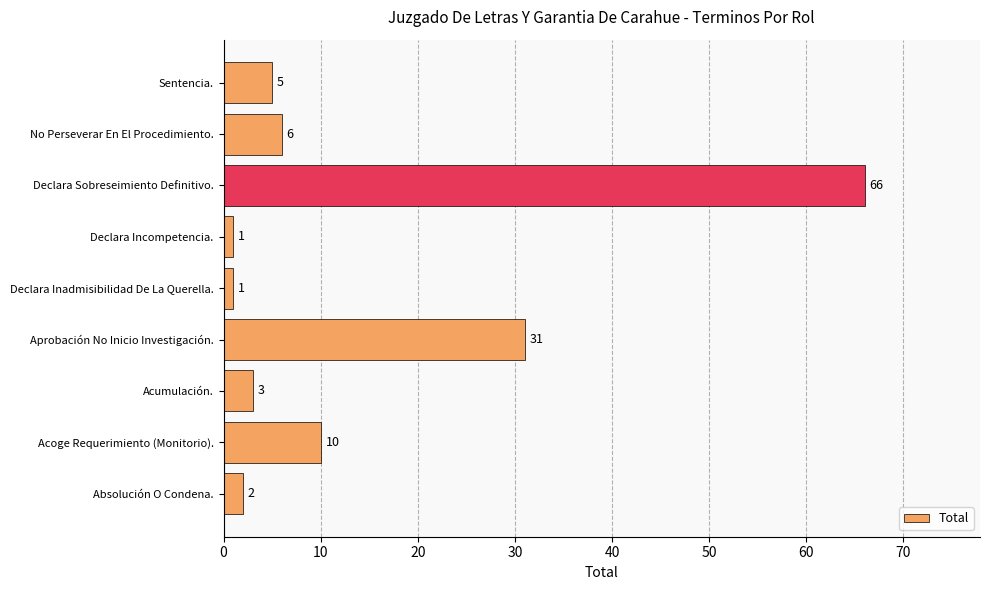

Between Acumulación. and Declara Incompetencia., which is larger?

Acumulación.